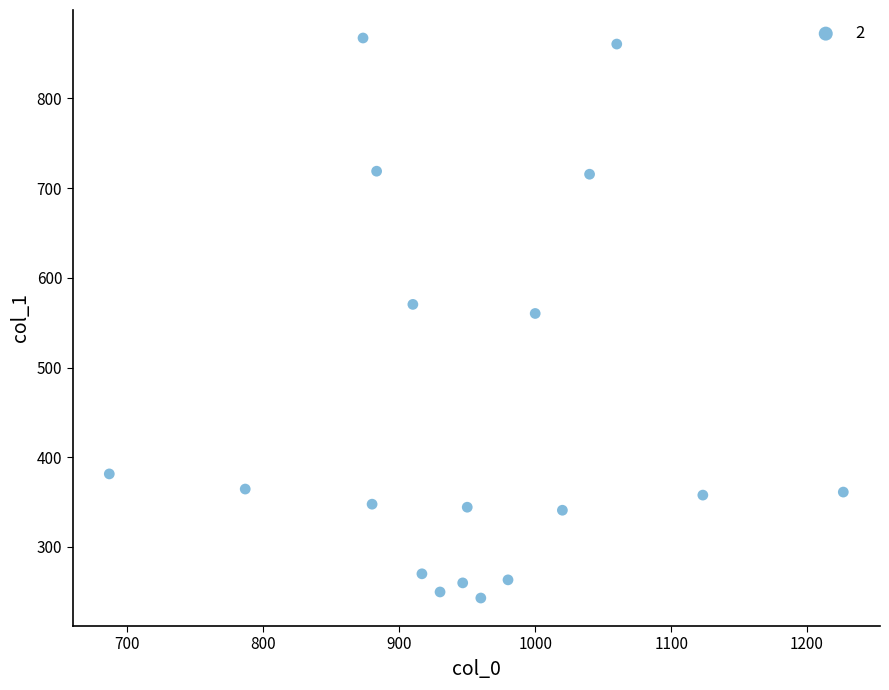

What is the range of Y values (max minus min)?

624.4